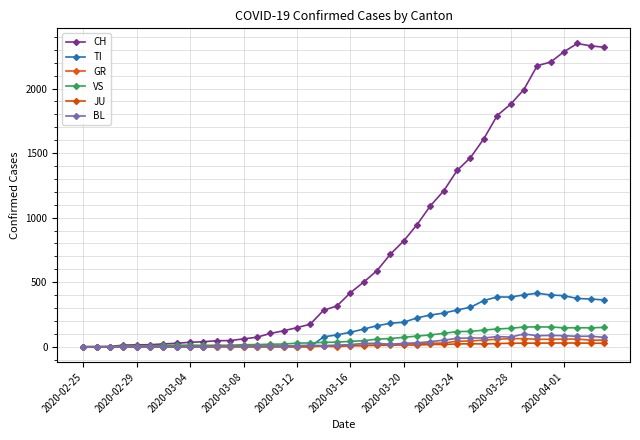

What are all the series names shown in the legend?

CH, TI, GR, VS, JU, BL